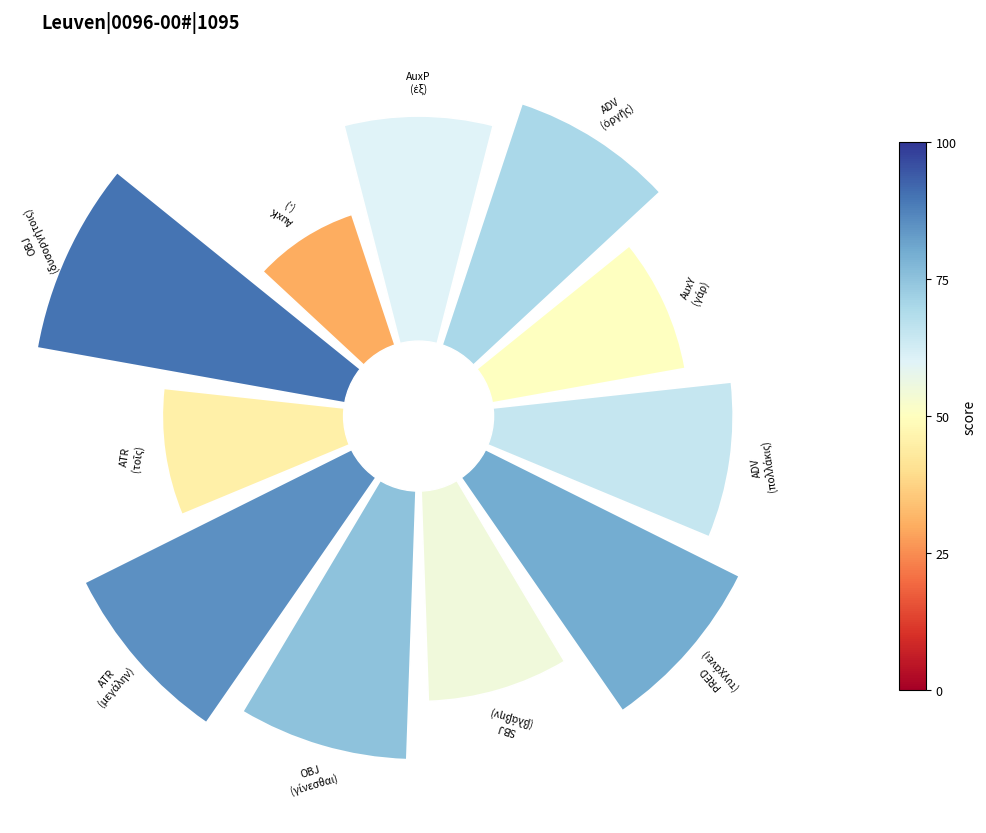

Does 10 represent more than half of the total?

No